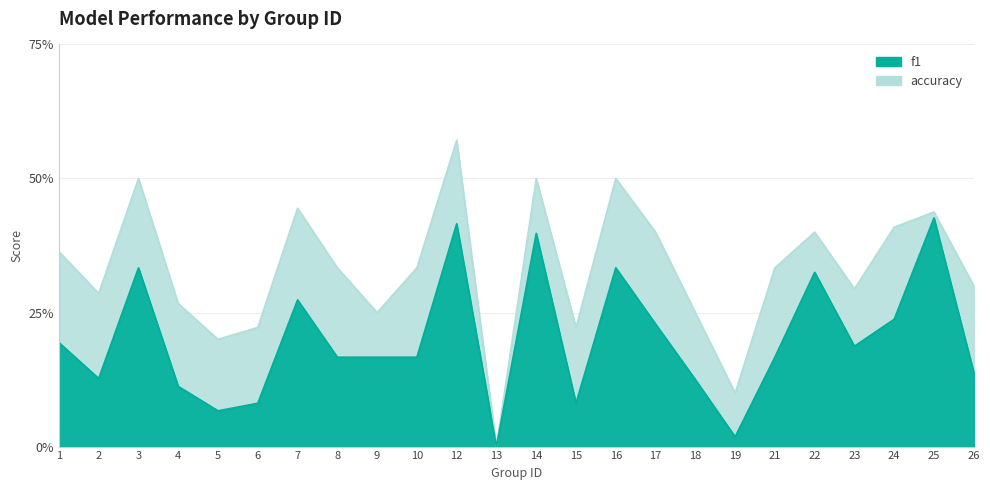

Which series has the widest spread of values?

accuracy